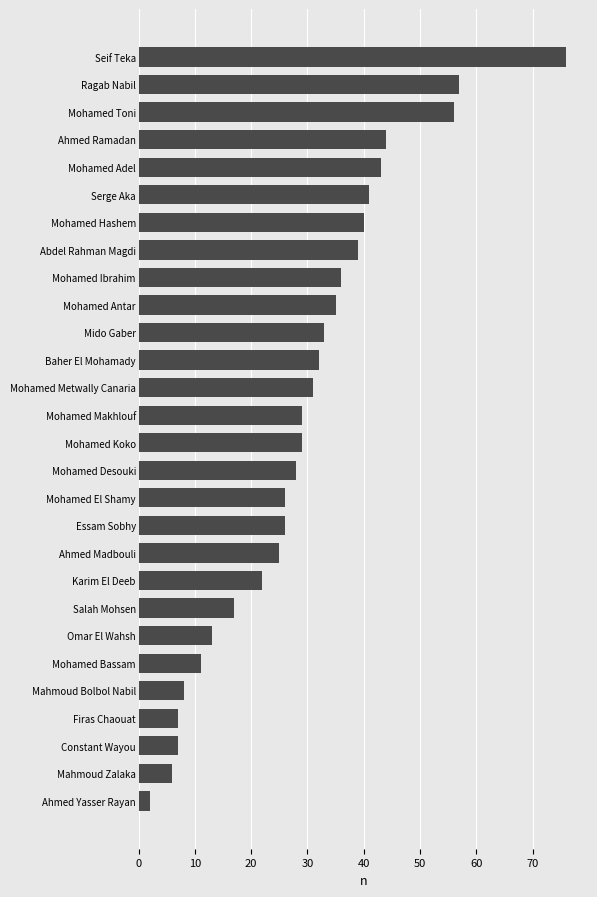

The chart shows a value of 75 at Mohamed Toni. True or false?

False